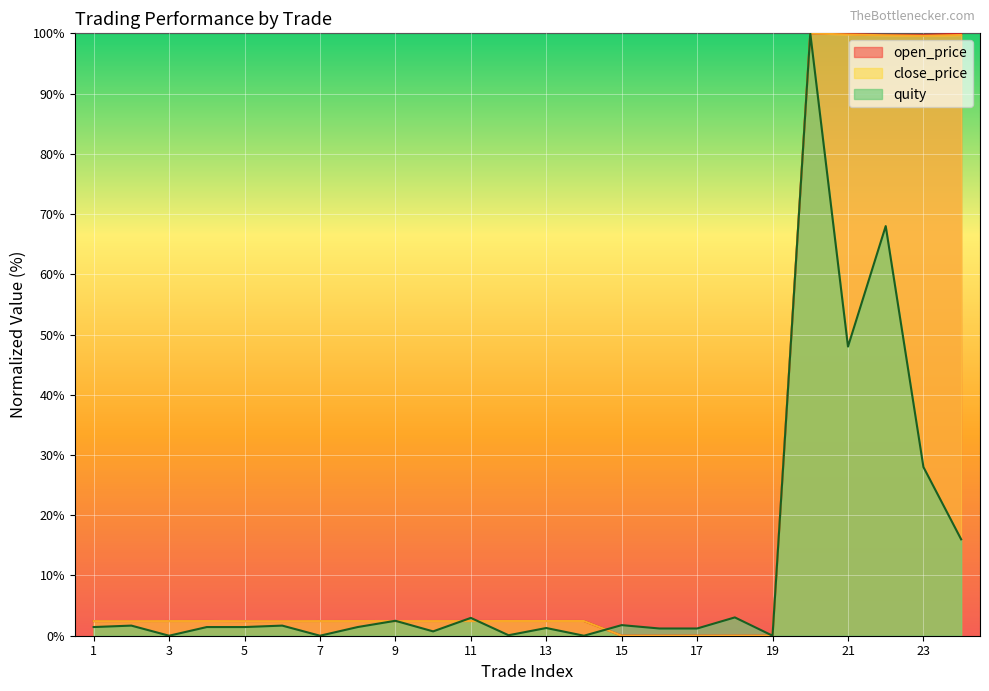

Is it true that quity equals 43.0 at 23?

False